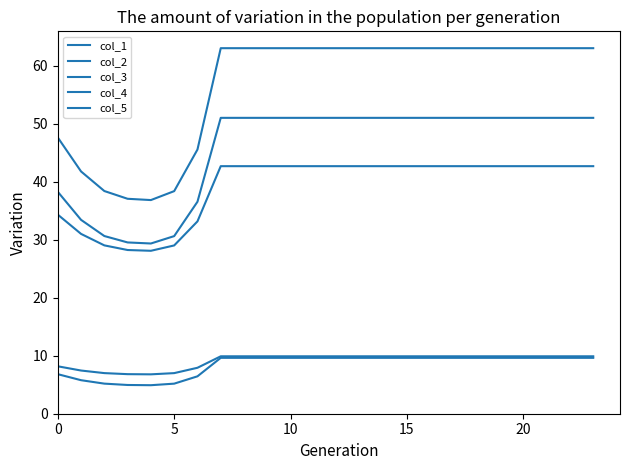

True or false: col_5 and col_3 intersect in this chart.

False